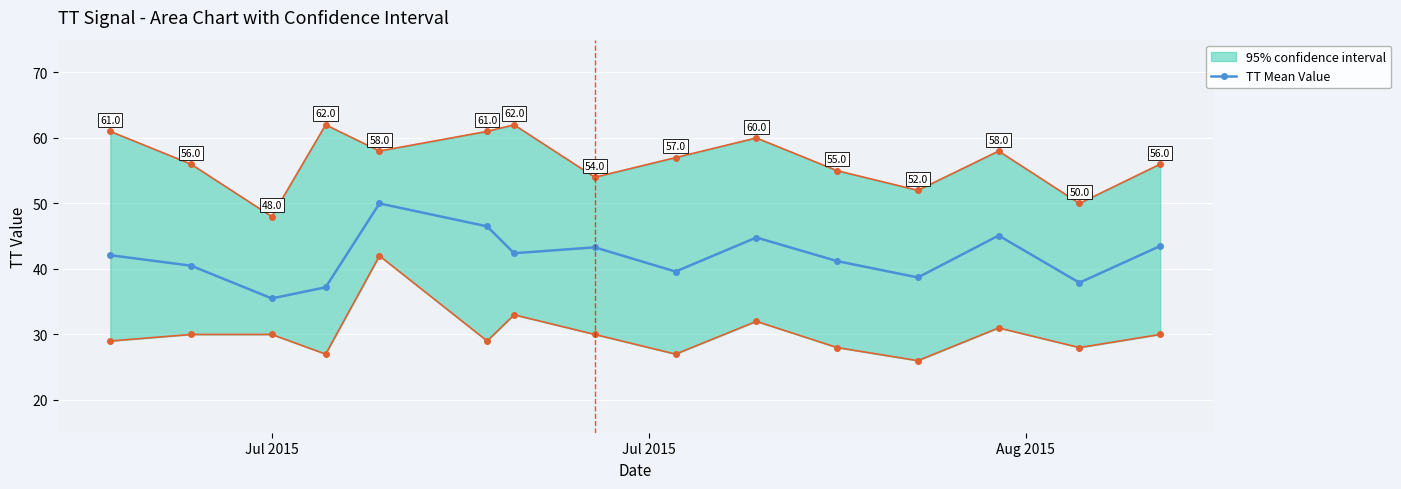

What is the lowest value of the TT Mean Value series?

35.5